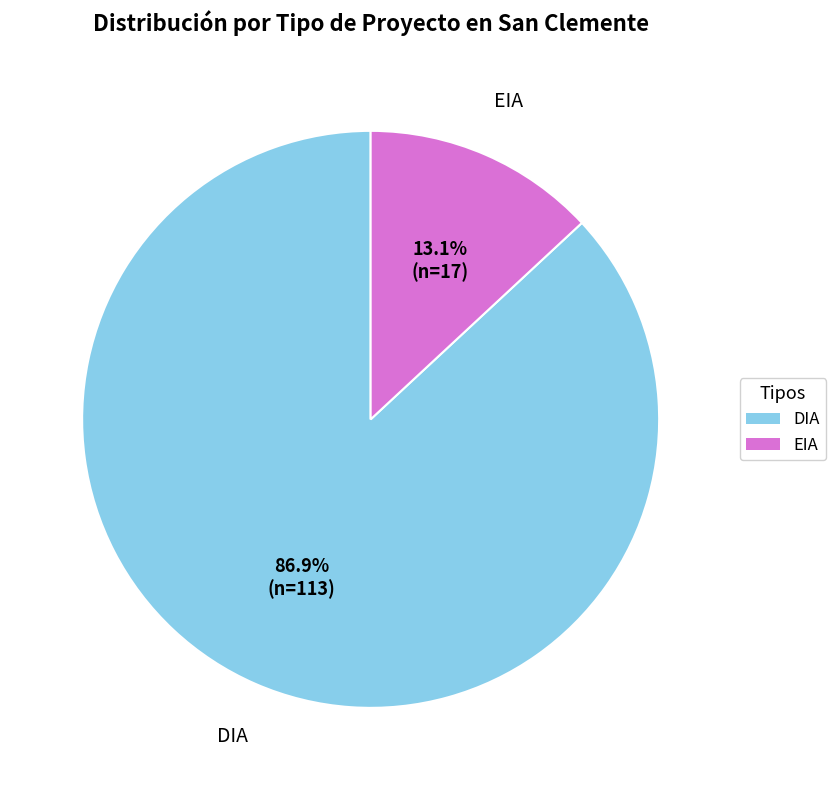

To the nearest percent, what portion does DIA represent?

87%